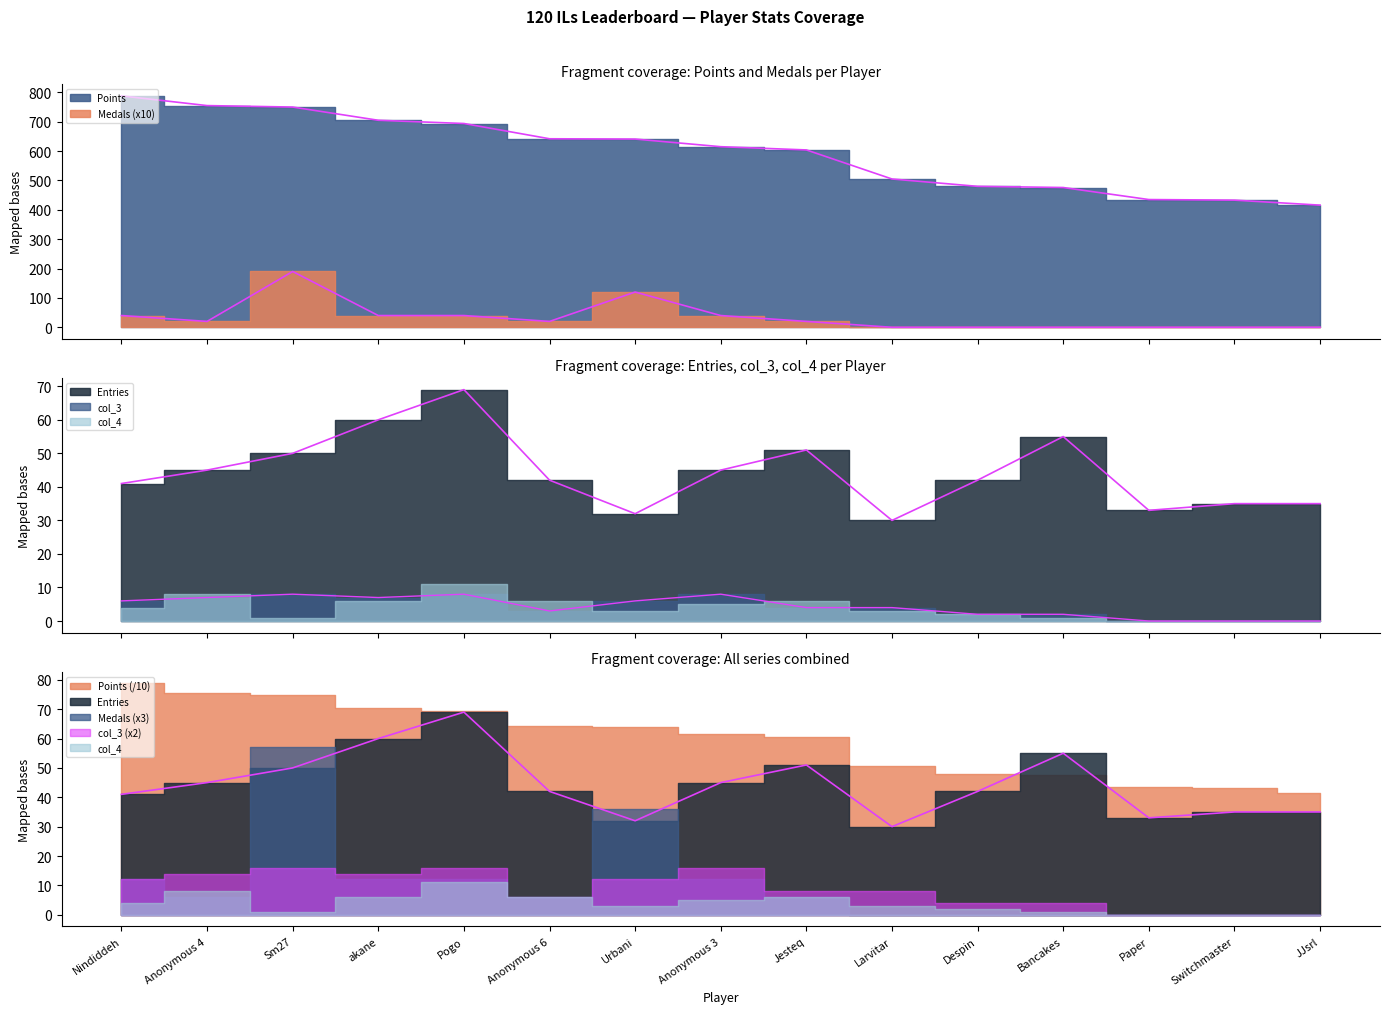

At which category does Entries reach its first local peak?

Pogo